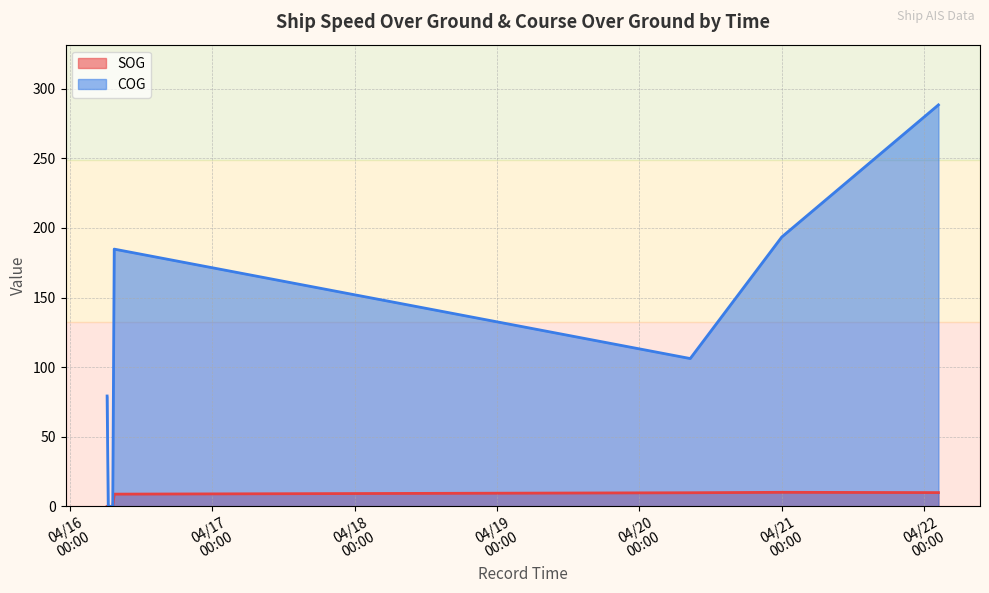

How many values in SOG are above zero?

5